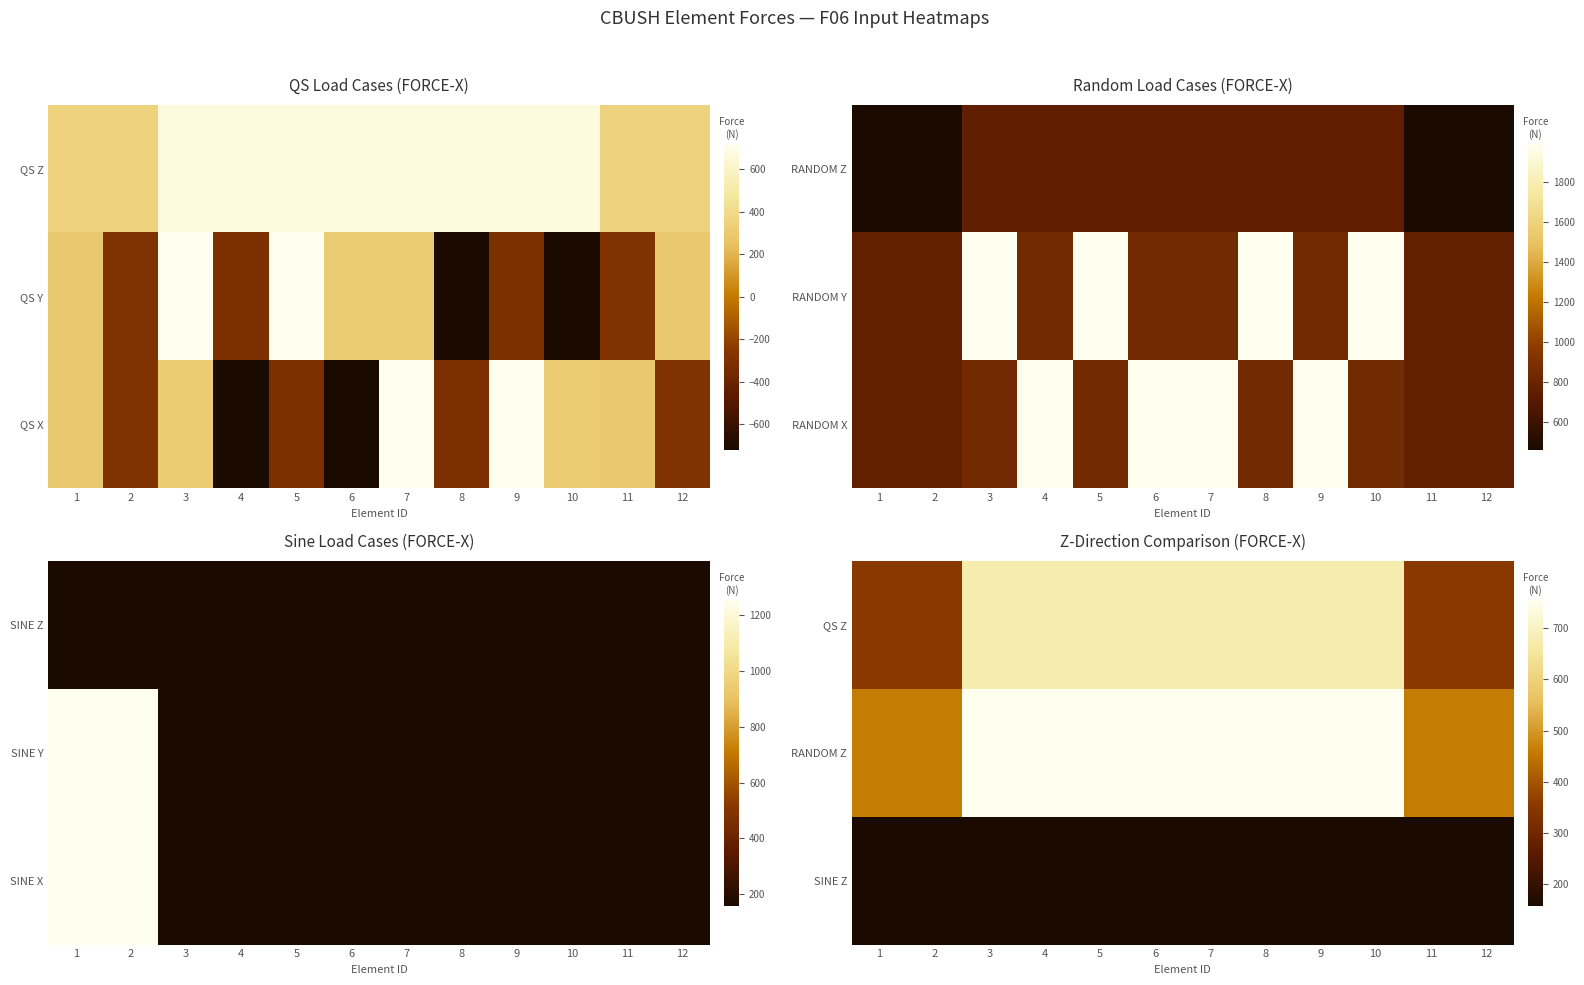

Which label corresponds to the largest value in the chart?

8